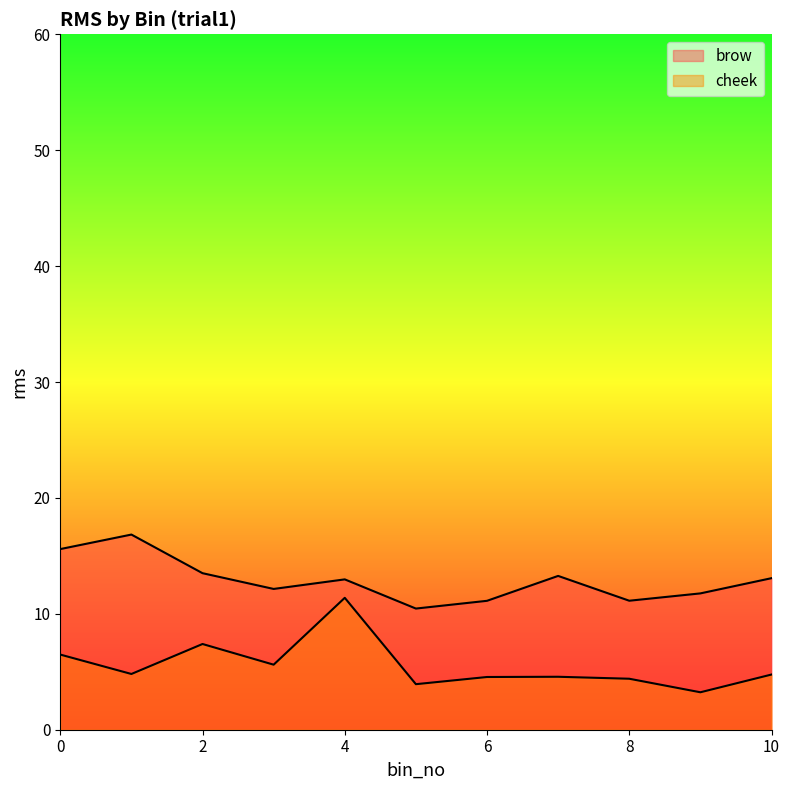

Which label corresponds to the largest value in the chart?

1